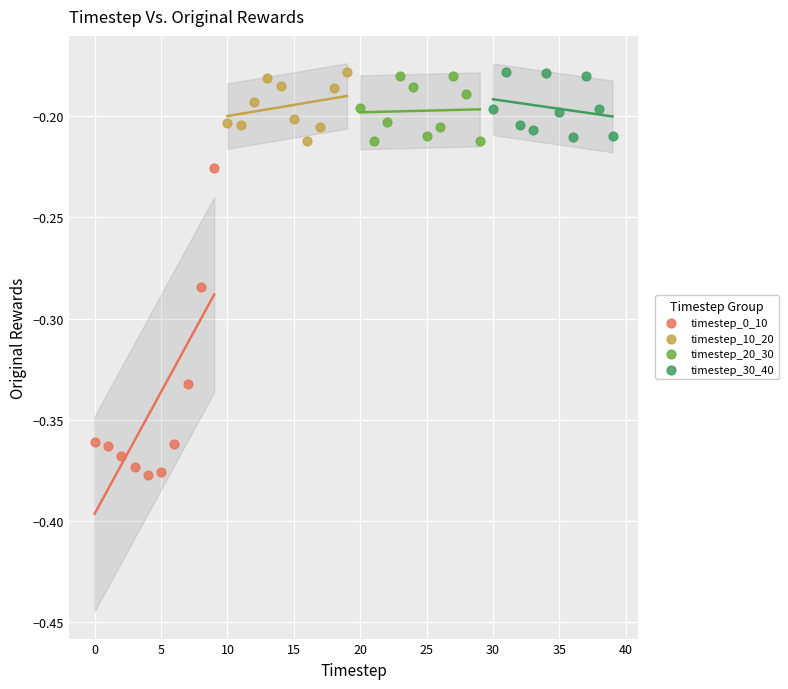

What are all the series names shown in the legend?

timestep_0_10, timestep_10_20, timestep_20_30, timestep_30_40